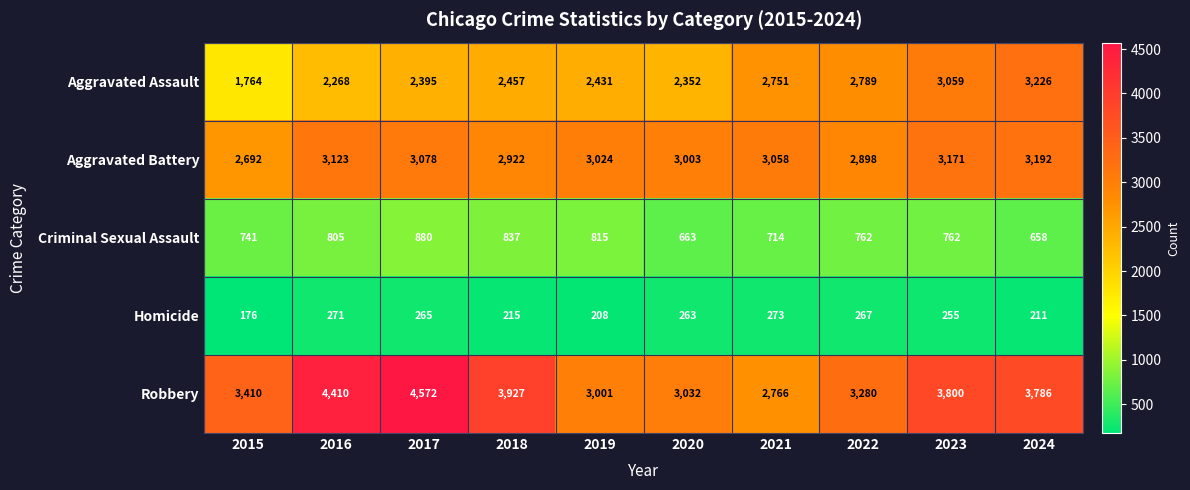

The Robbery series shows 1481 at 2024. True or false?

False